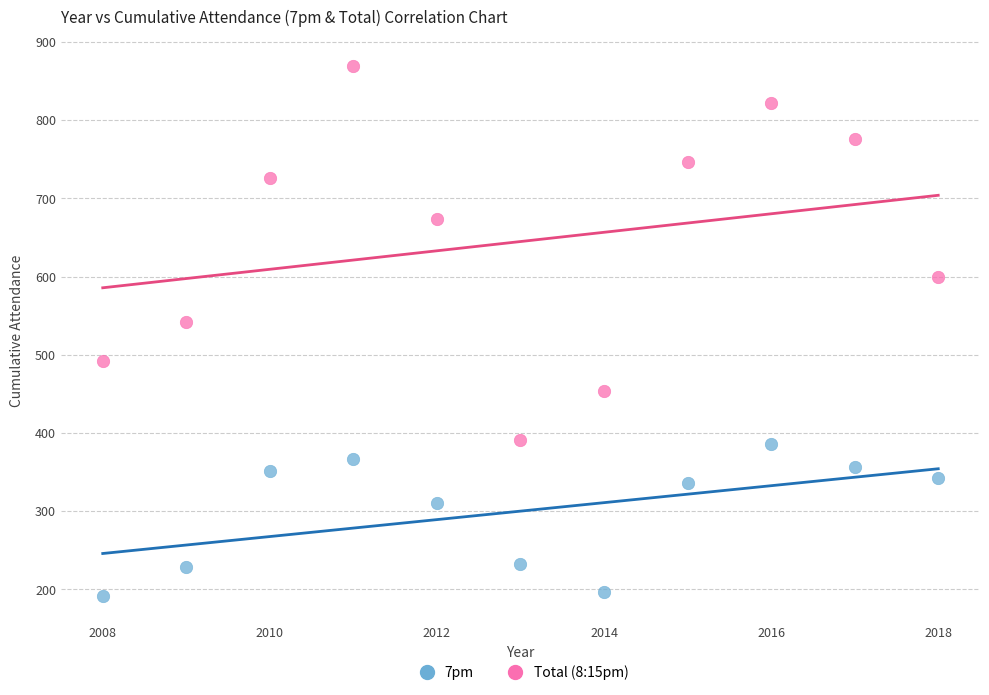

Which series contains the lowest Y value?

7pm